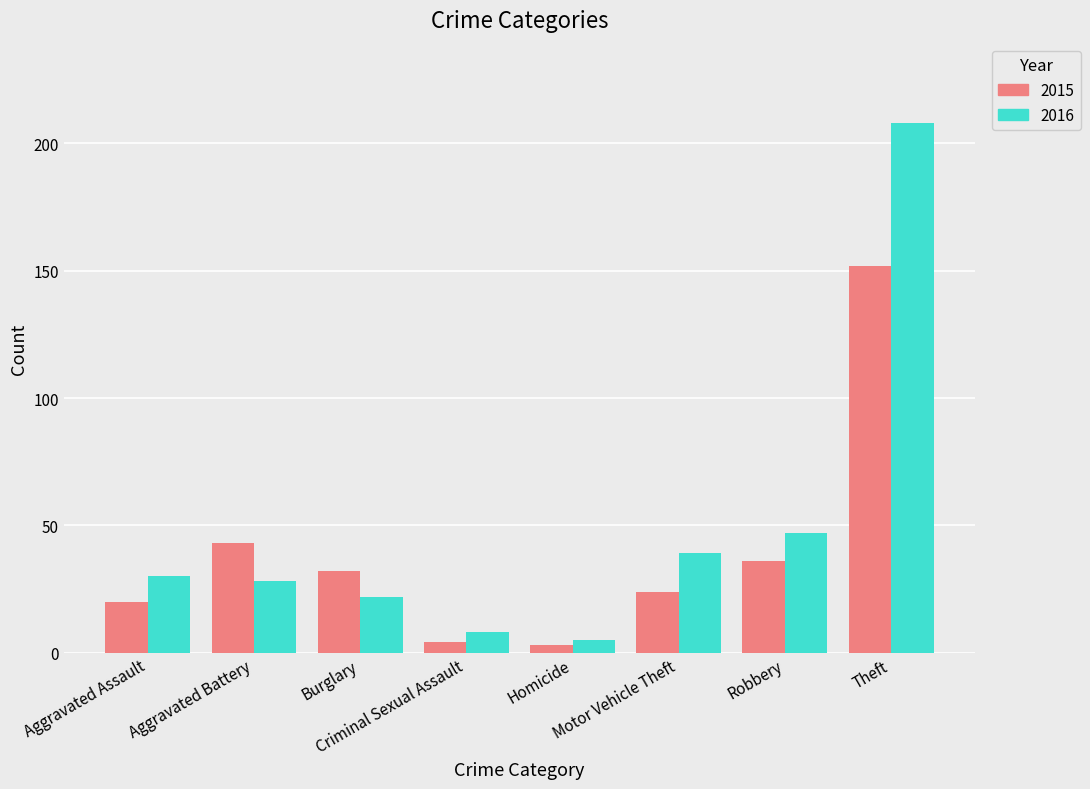

Is the value of 2015 at Burglary greater than the value of 2016 at Robbery?

No